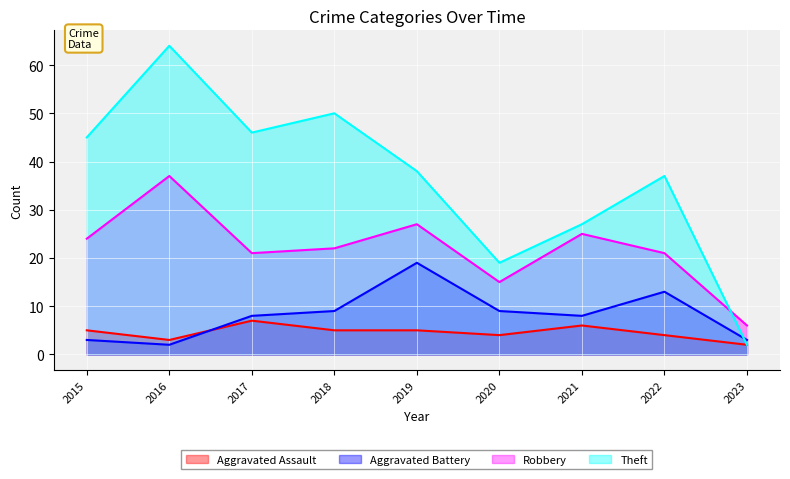

True or false: Aggravated Assault and Theft cross at least once.

False